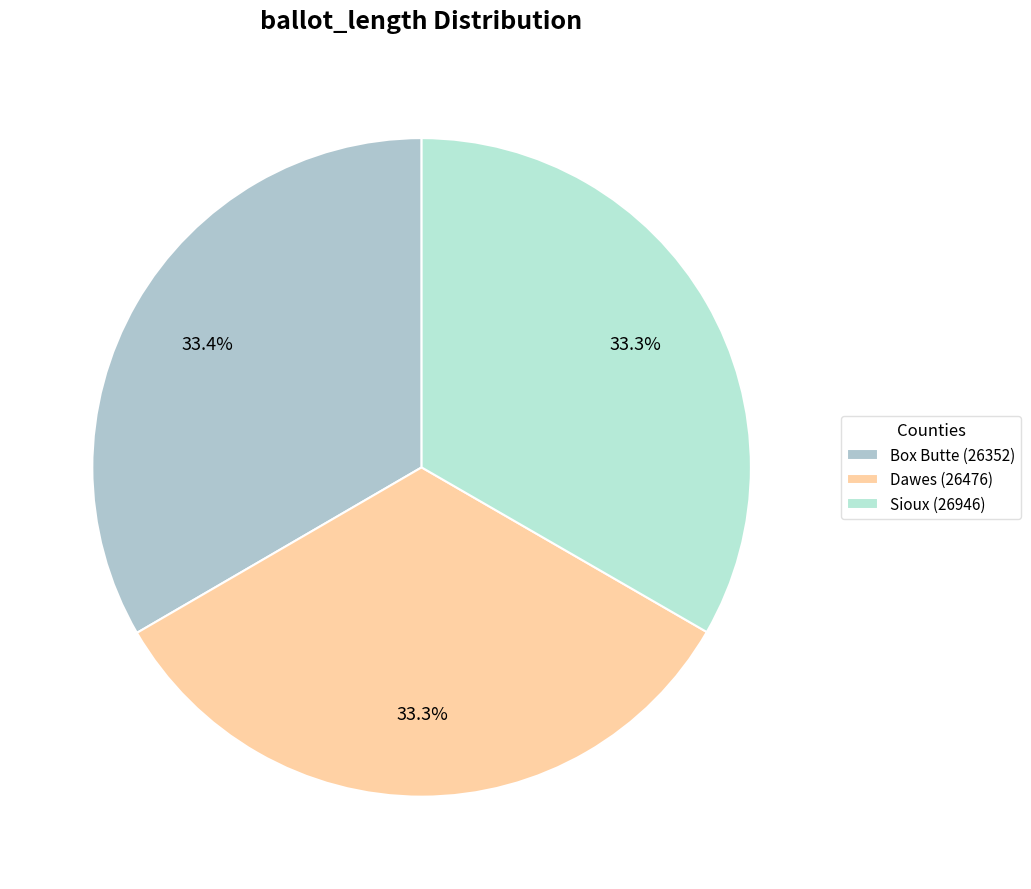

The Sioux (26946) slice represents 33% of the pie. True or false?

True